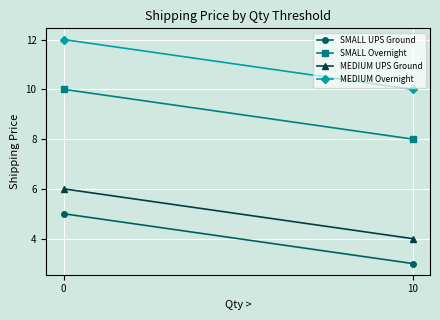

Reading left to right, what are all the values shown in this chart?

SMALL UPS Ground: 0=5	10=3
SMALL Overnight: 0=10	10=8
MEDIUM UPS Ground: 0=6	10=4
MEDIUM Overnight: 0=12	10=10